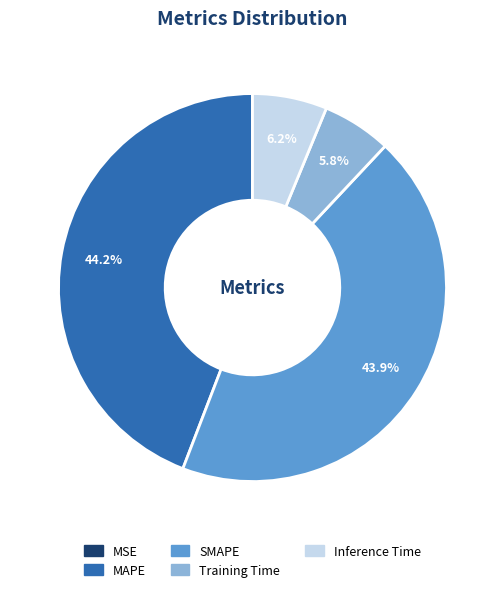

To the nearest percent, what is the combined percentage of Inference Time and SMAPE?

50%